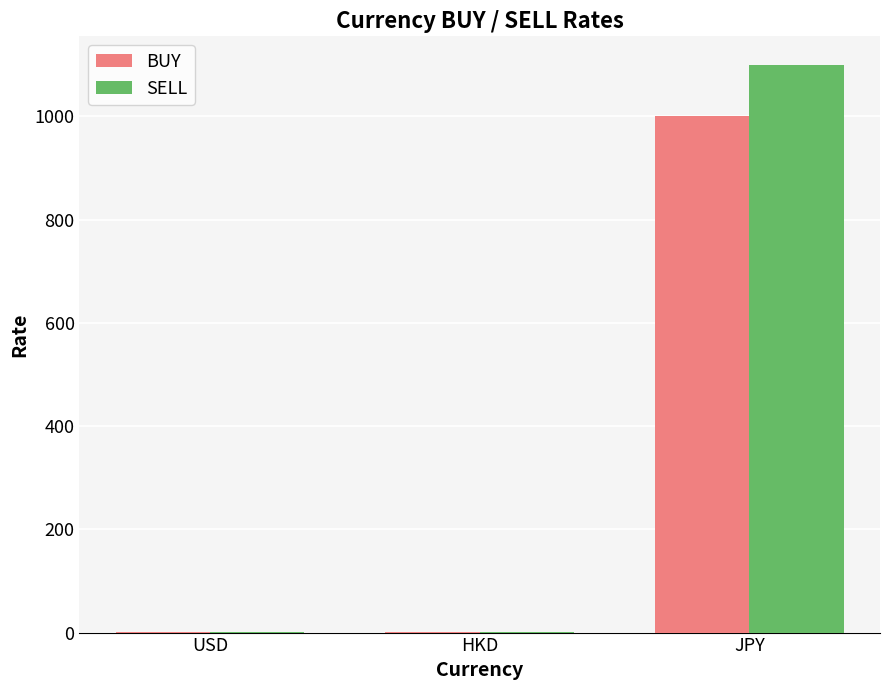

What is the maximum value for SELL?

1100.0